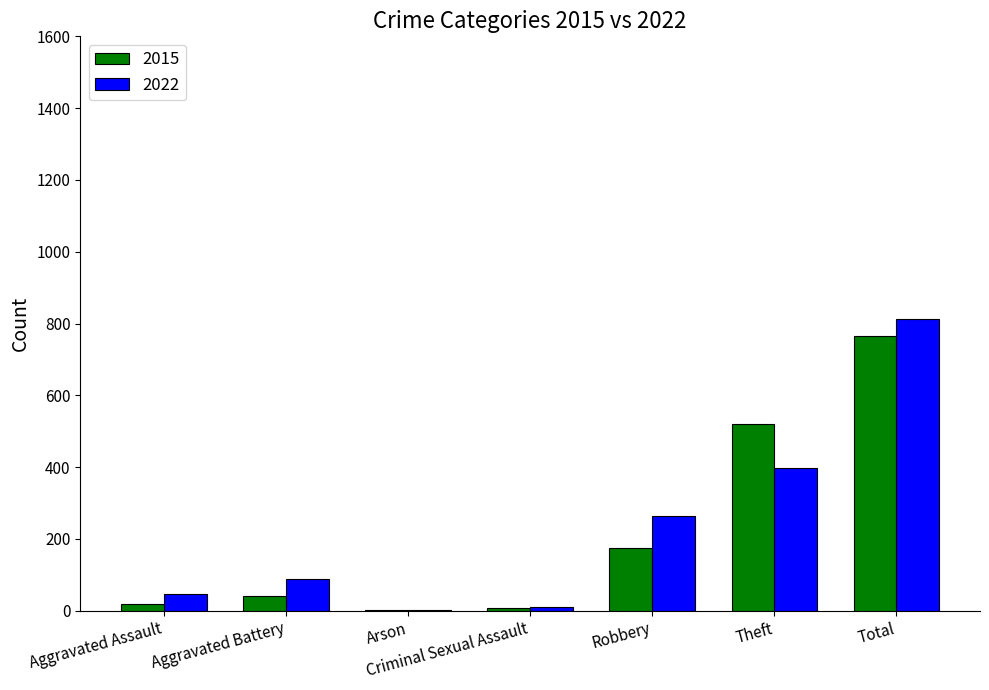

What is the average value of the 2015 series?

218